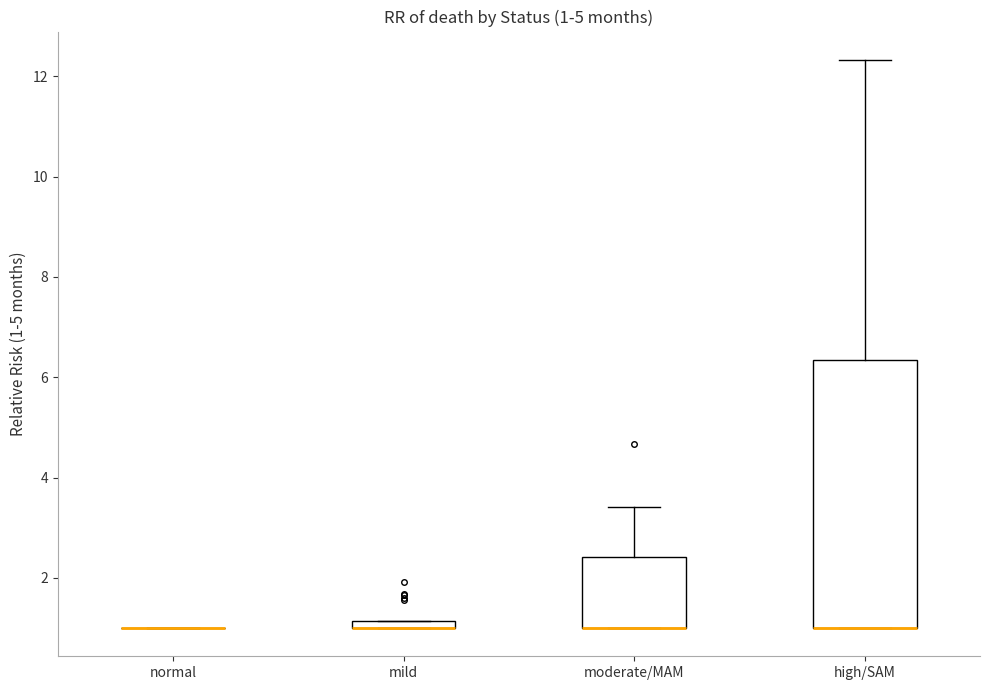

Which box is the tallest, from its lower edge to its upper edge?

high/SAM